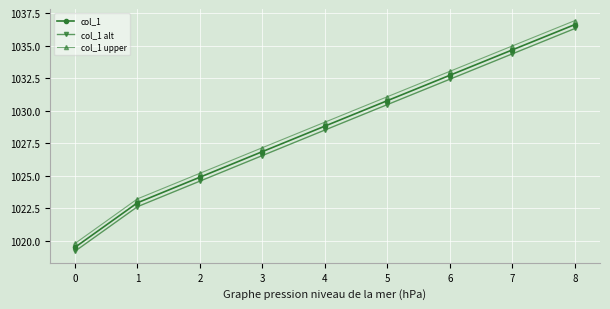

At which category is the sum across all series the highest?

8